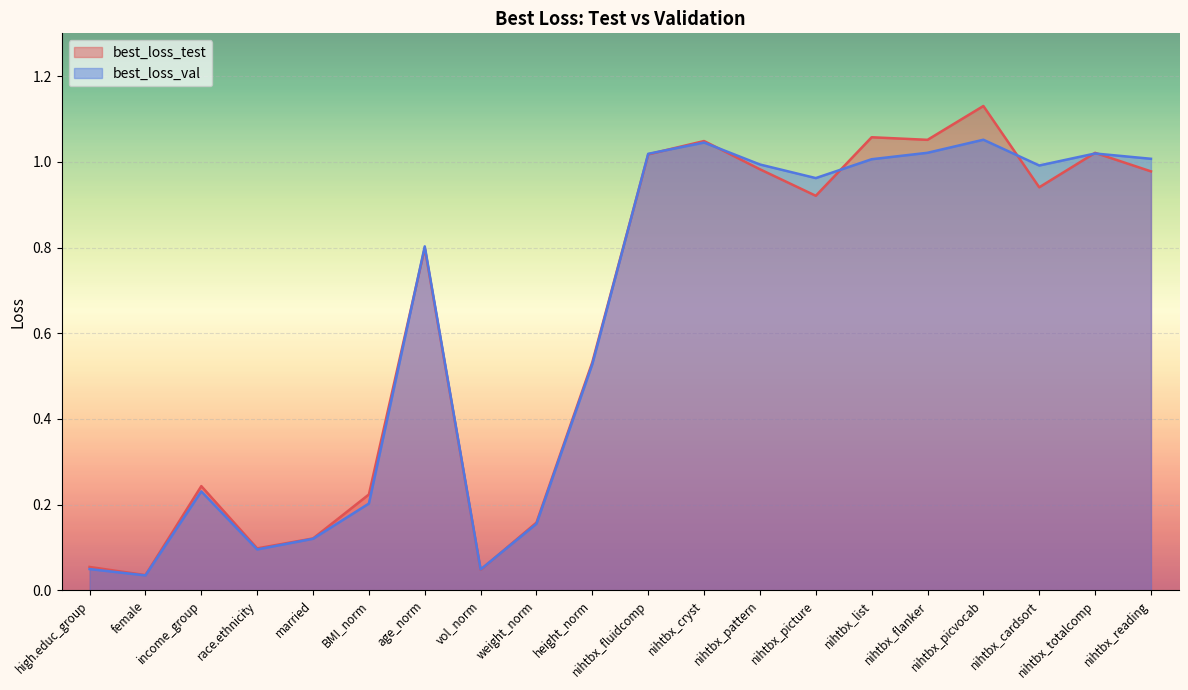

What is the difference between the maximum and second lowest values in the best_loss_val series?

1.0